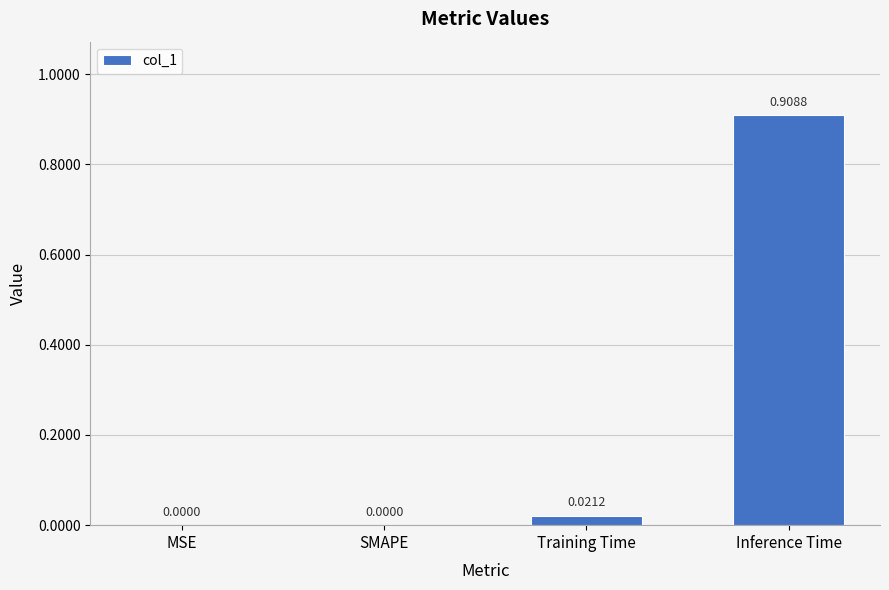

Which category has the highest value across all series?

Inference Time